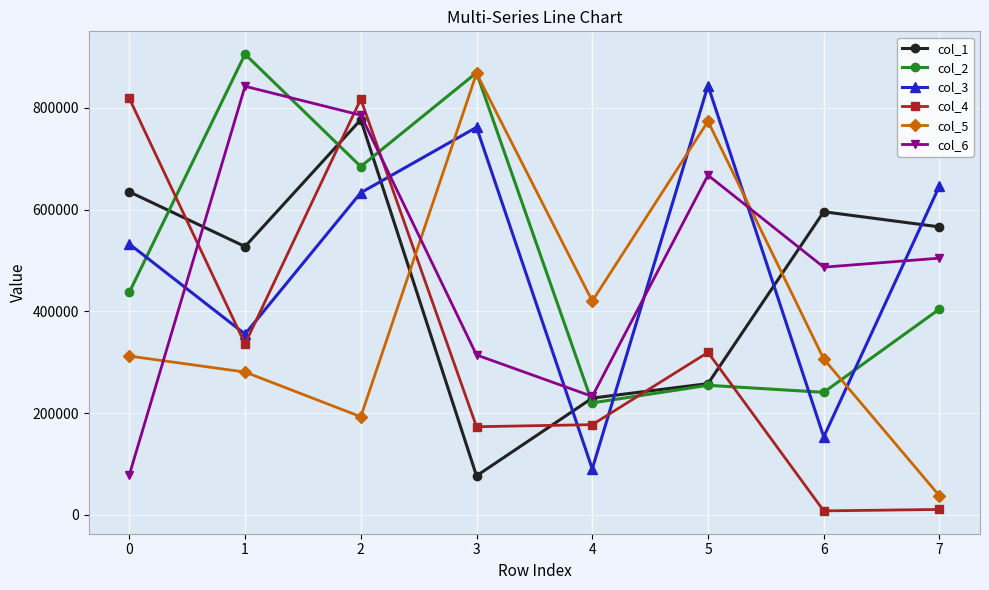

At which category does col_3 reach its first local peak?

3